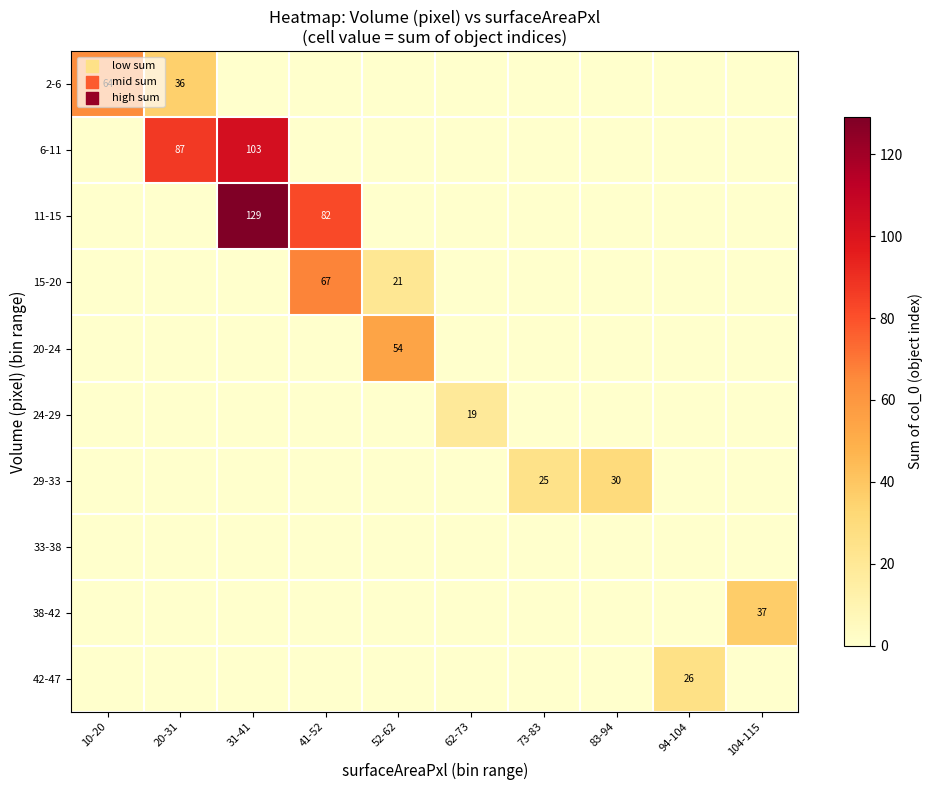

What is the difference between the highest and lowest values at 41-52?

82